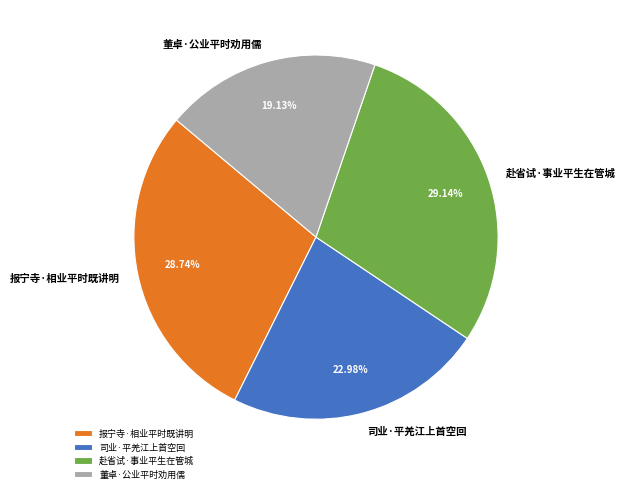

What is the smallest slice in the pie chart?

董卓·公业平时劝用儒